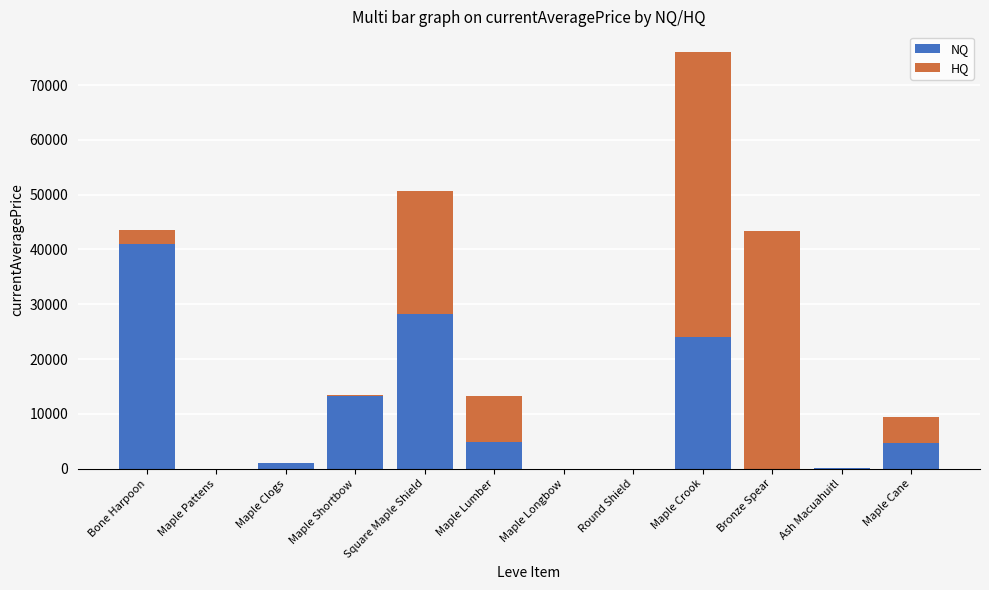

What is the total value across all series at Maple Lumber?

13175.6